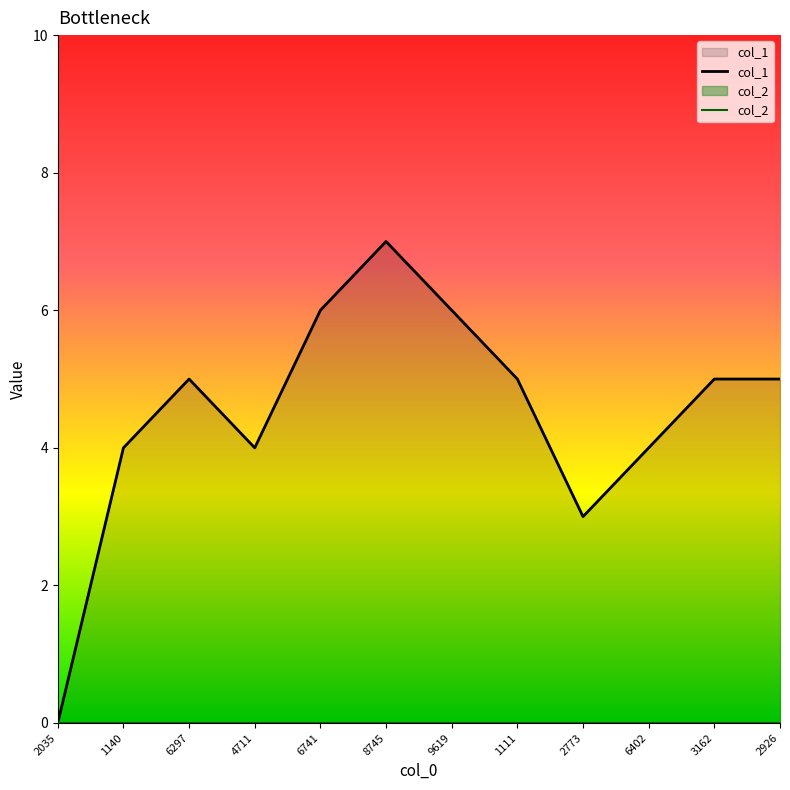

How many data points does each series have?

12